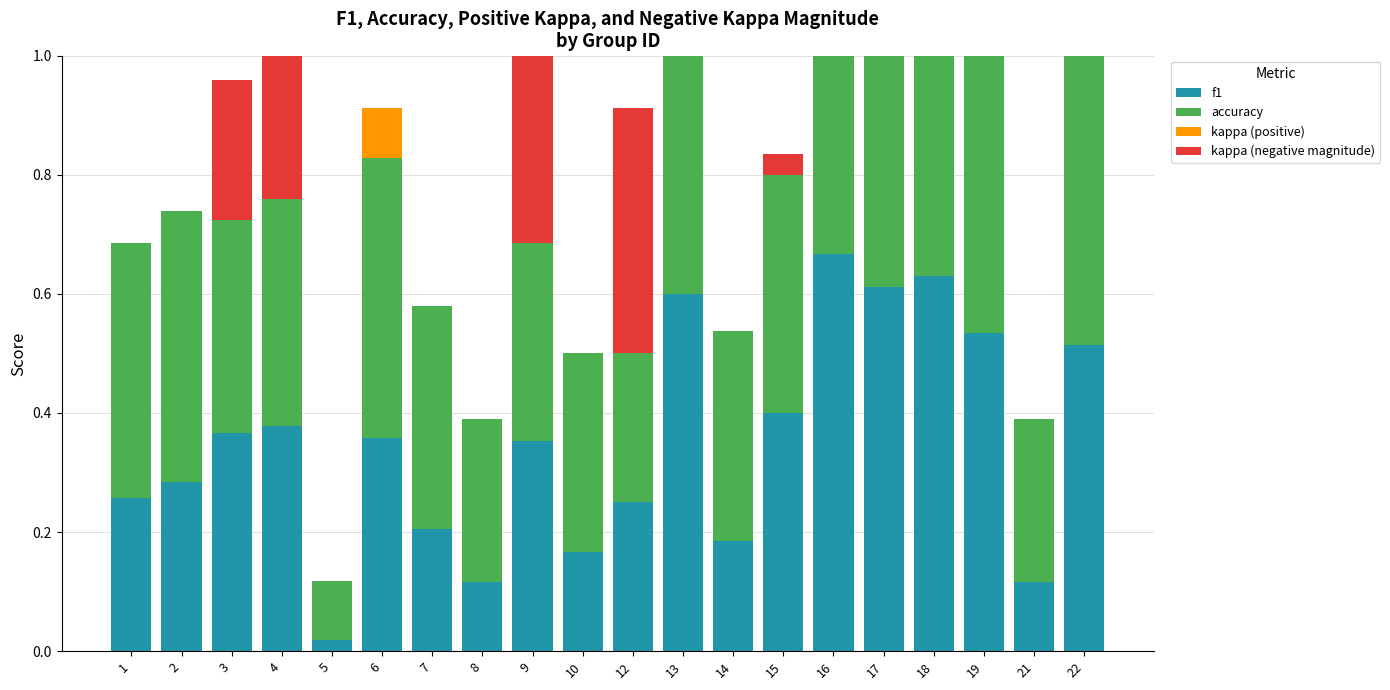

Does the chart contain any negative values?

No